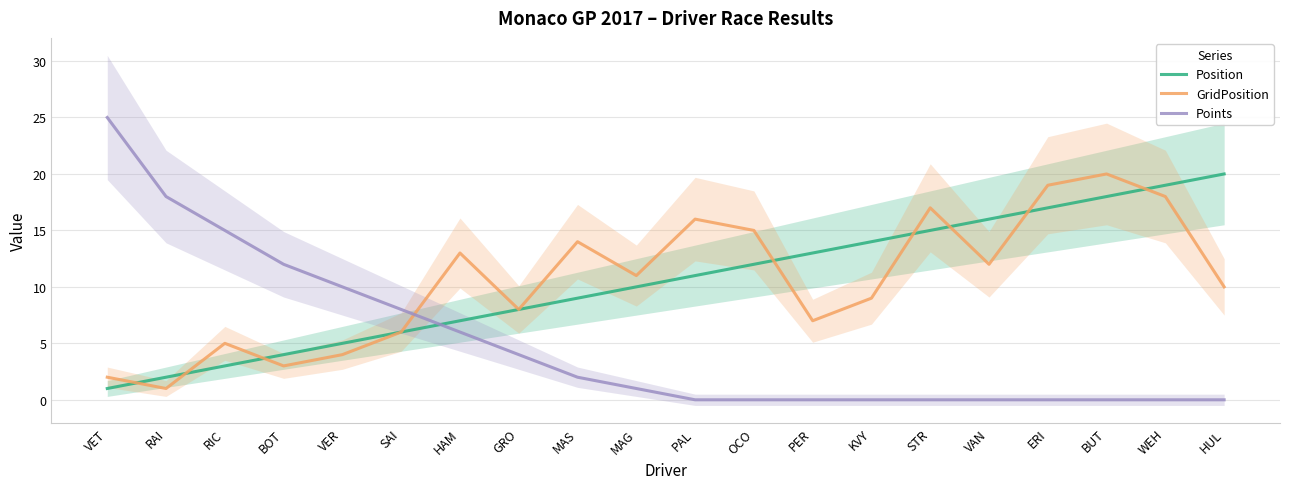

How many intersections are there between Points and Position?

1